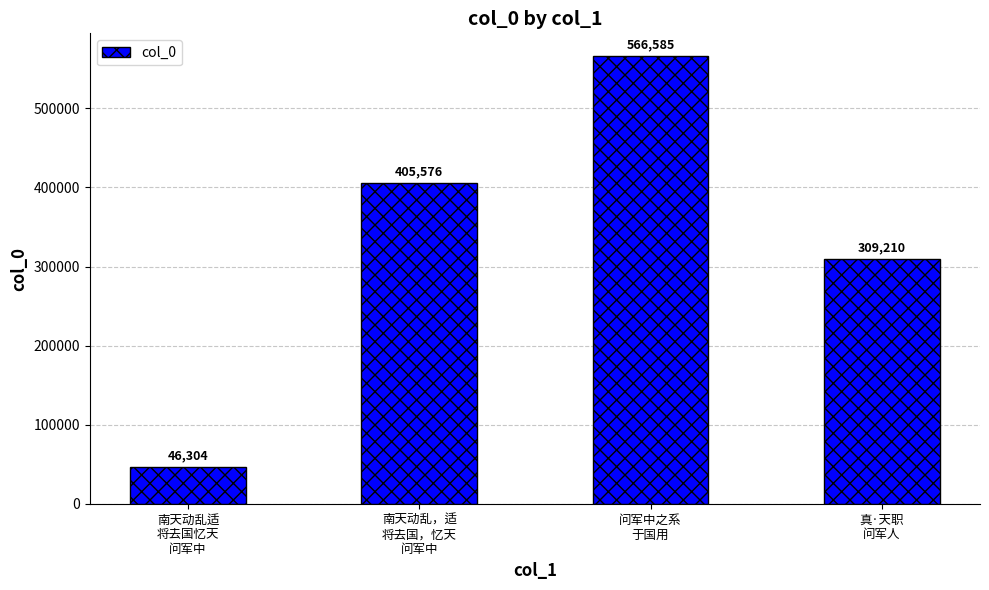

What is the difference between the maximum and minimum values?

520281